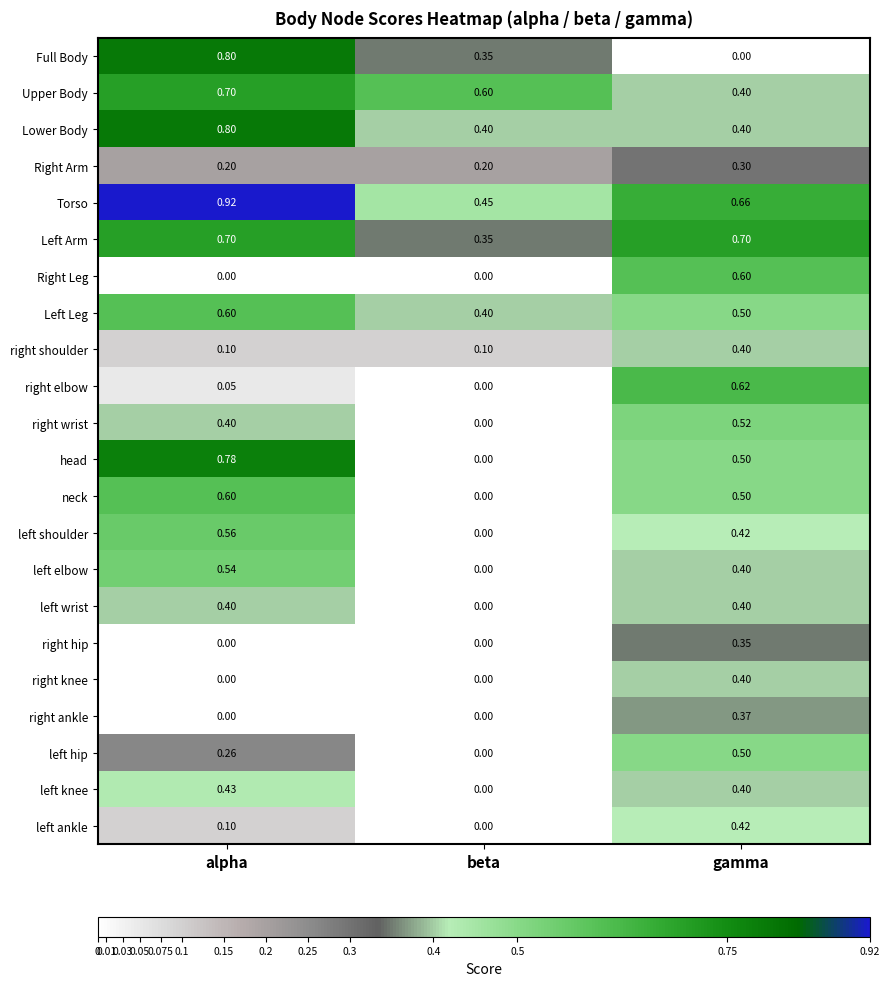

Which category has the highest value in the right ankle series?

gamma